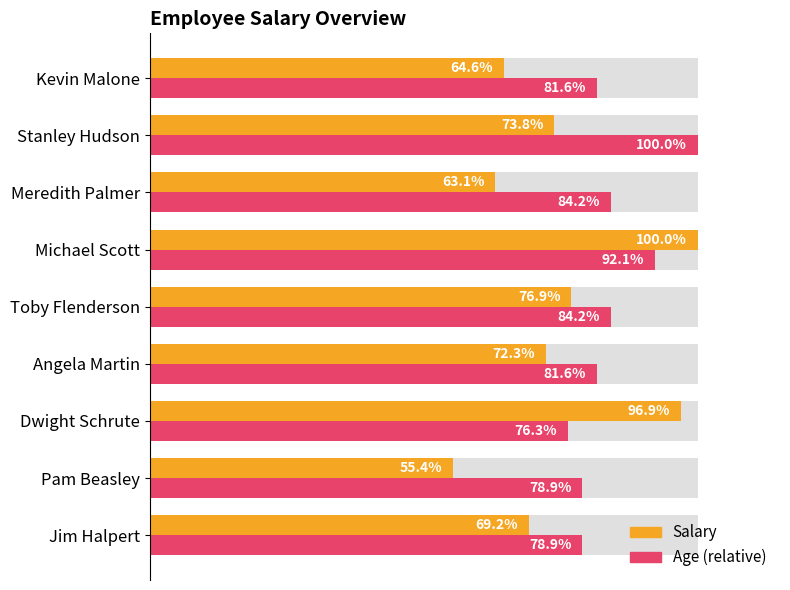

What is the maximum value shown in the chart?

1.0